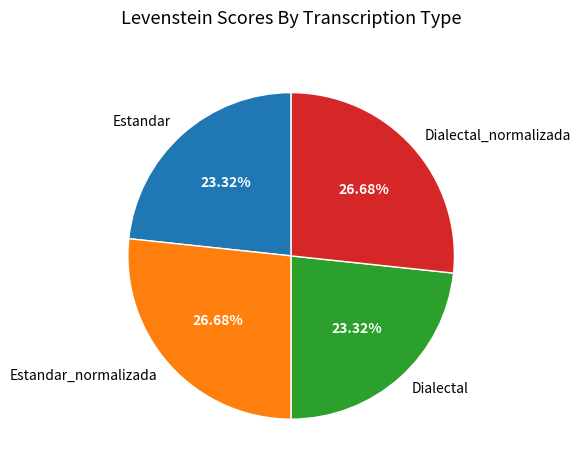

To the nearest percent, what is the difference between the Estandar_normalizada and Estandar slice percentages?

3%